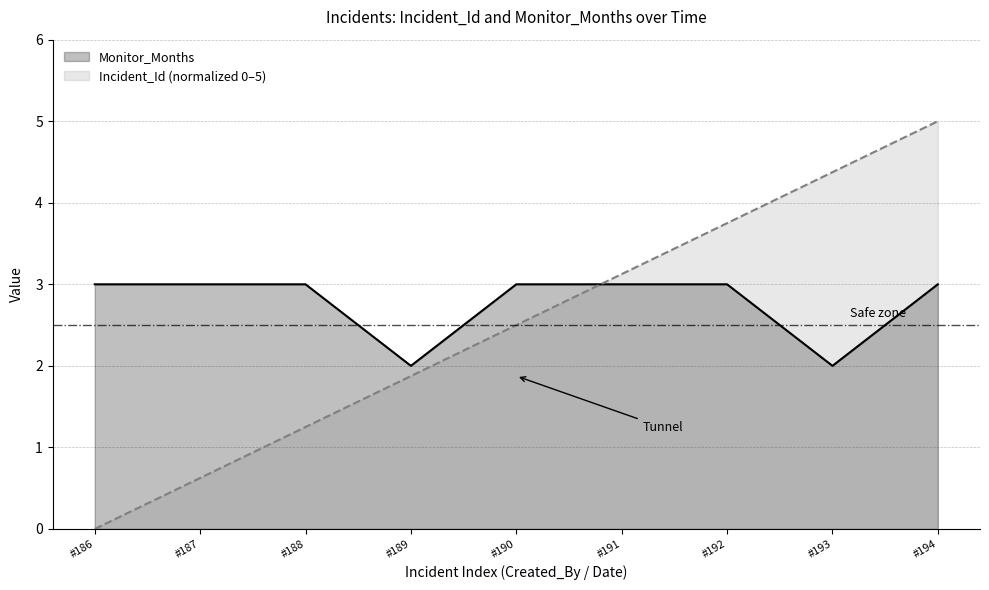

List the series in order of their peak value, highest first.

Incident_Id (normalized 0–5), Monitor_Months